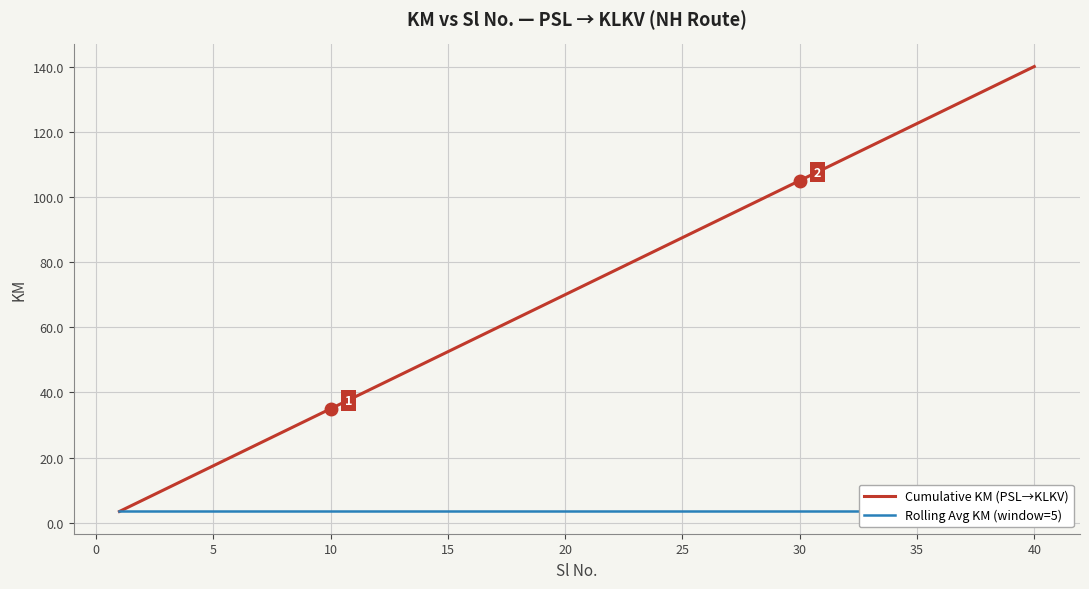

What is the lowest value of the Cumulative KM (PSL→KLKV) series?

3.5